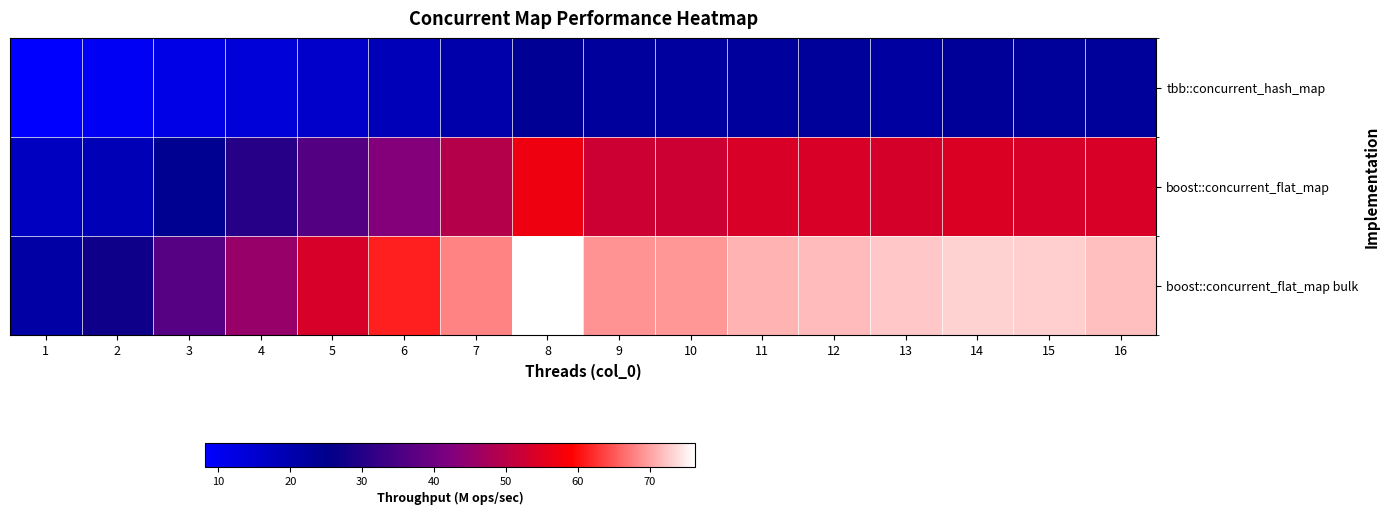

Reading left to right, transcribe all the data shown in this chart.

tbb::concurrent_hash_map: 1=8.1	2=9.5	3=11.7	4=13.8	5=16.1	6=18.4	7=20.6	8=23.8	9=22.7	10=22.5	11=22.6	12=22.9	13=22.2	14=23.1	15=22.9	16=23.0
boost::concurrent_flat_map: 1=17.3	2=18.9	3=24.3	4=30.3	5=36.4	6=42.8	7=49.3	8=57.0	9=52.6	10=52.4	11=54.1	12=54.1	13=53.5	14=54.3	15=53.7	16=54.0
boost::concurrent_flat_map bulk: 1=21.4	2=27.1	3=36.6	4=45.1	5=53.8	6=61.2	7=68.0	8=76.3	9=68.8	10=69.2	11=71.2	12=71.7	13=72.4	14=73.3	15=73.1	16=72.0